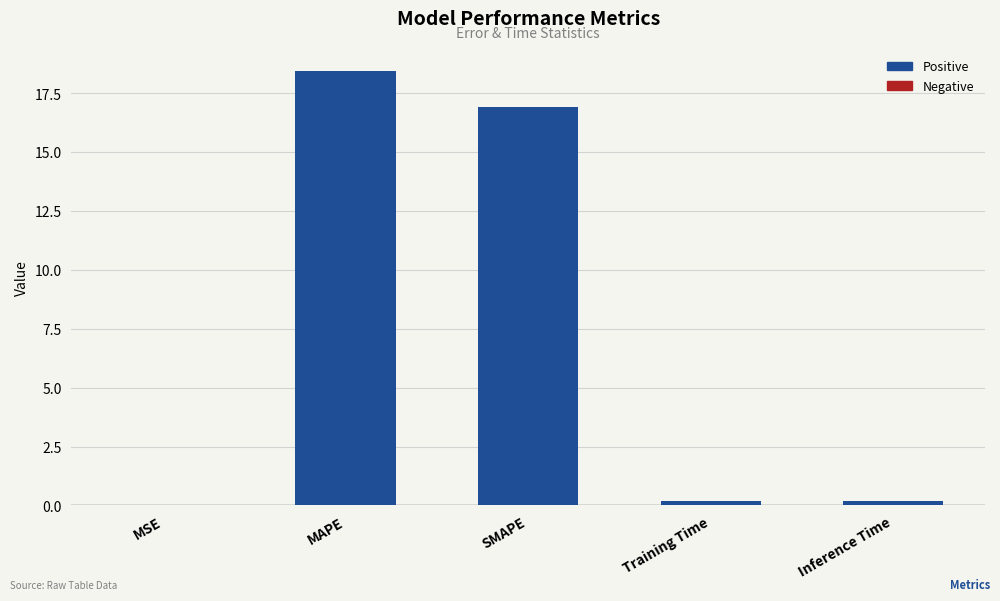

Where is the data nearest to the value 9?

SMAPE